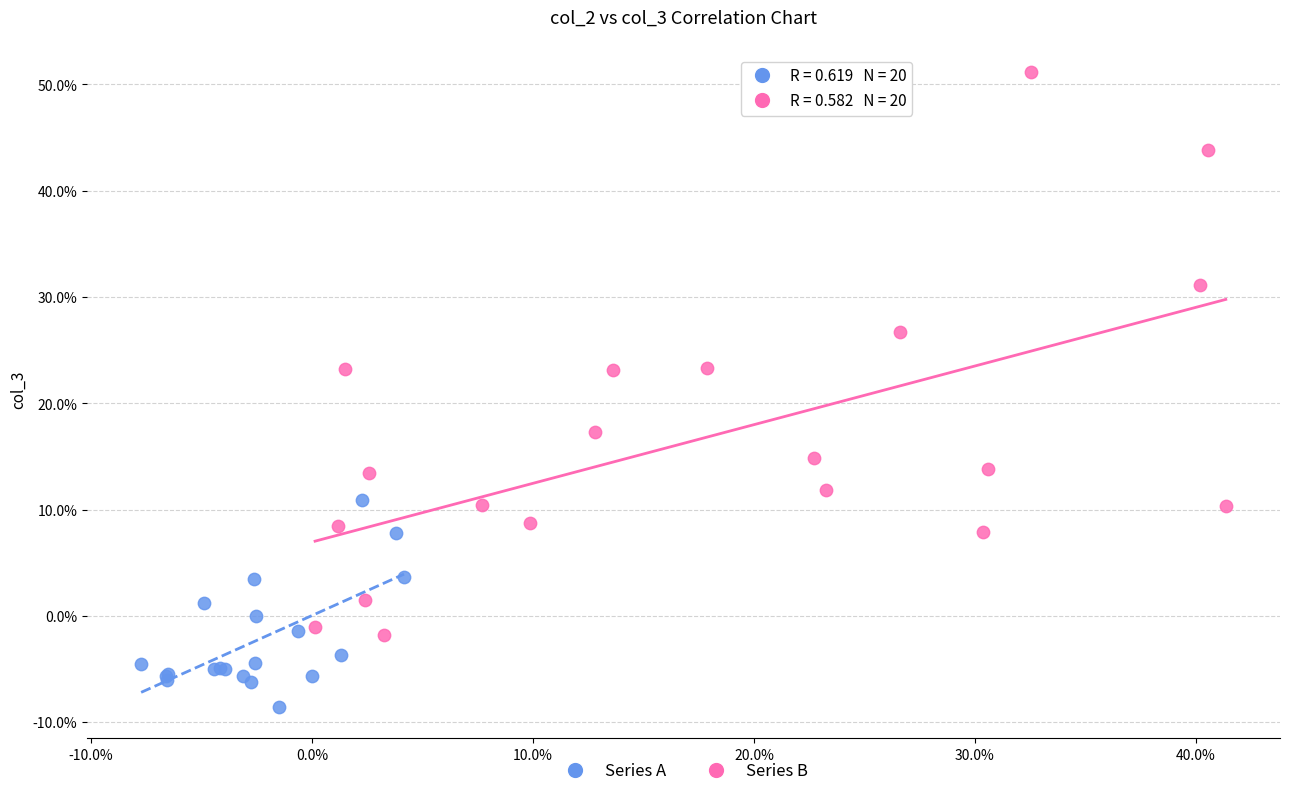

Which series contains the lowest Y value?

Series A